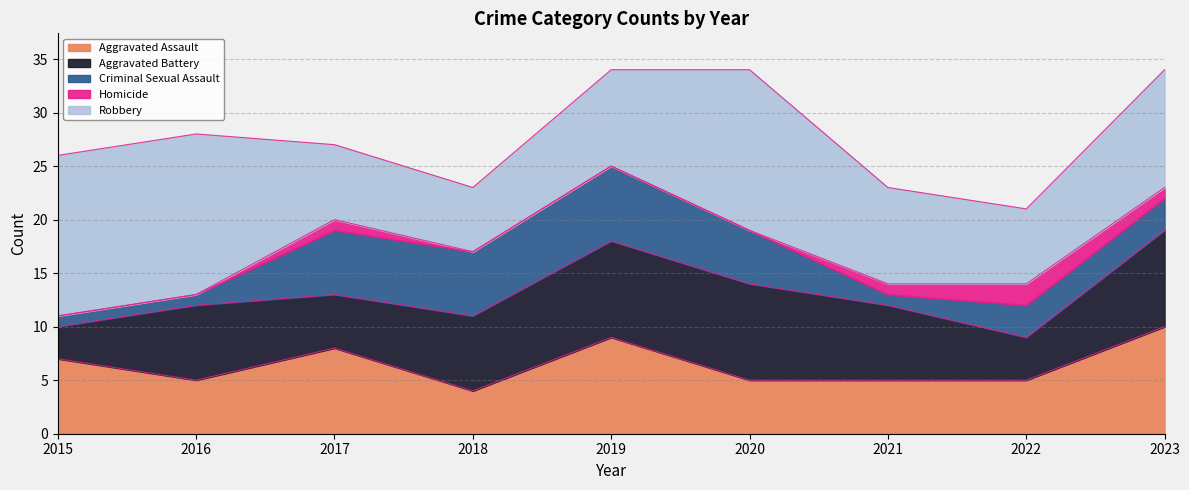

What is the maximum value for Criminal Sexual Assault?

7